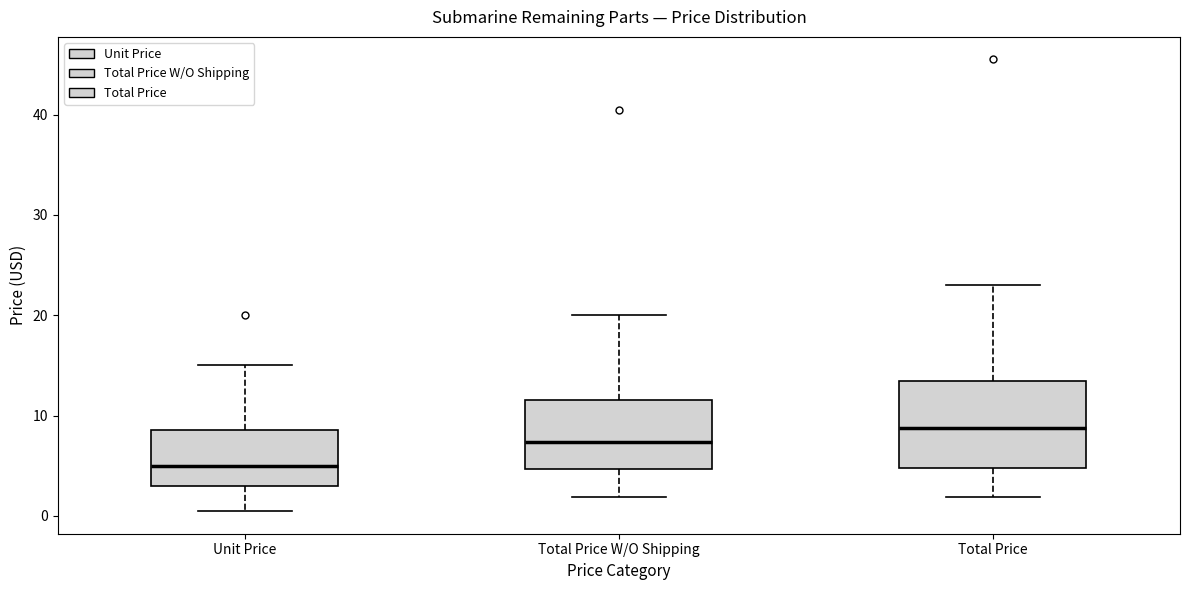

Which box is the tallest, from its lower edge to its upper edge?

Total Price